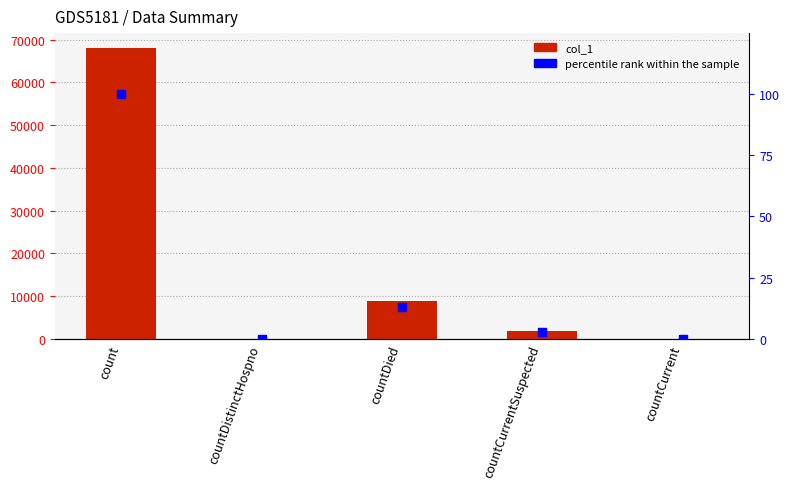

What are all the series names shown in the legend?

col_1, percentile rank within the sample